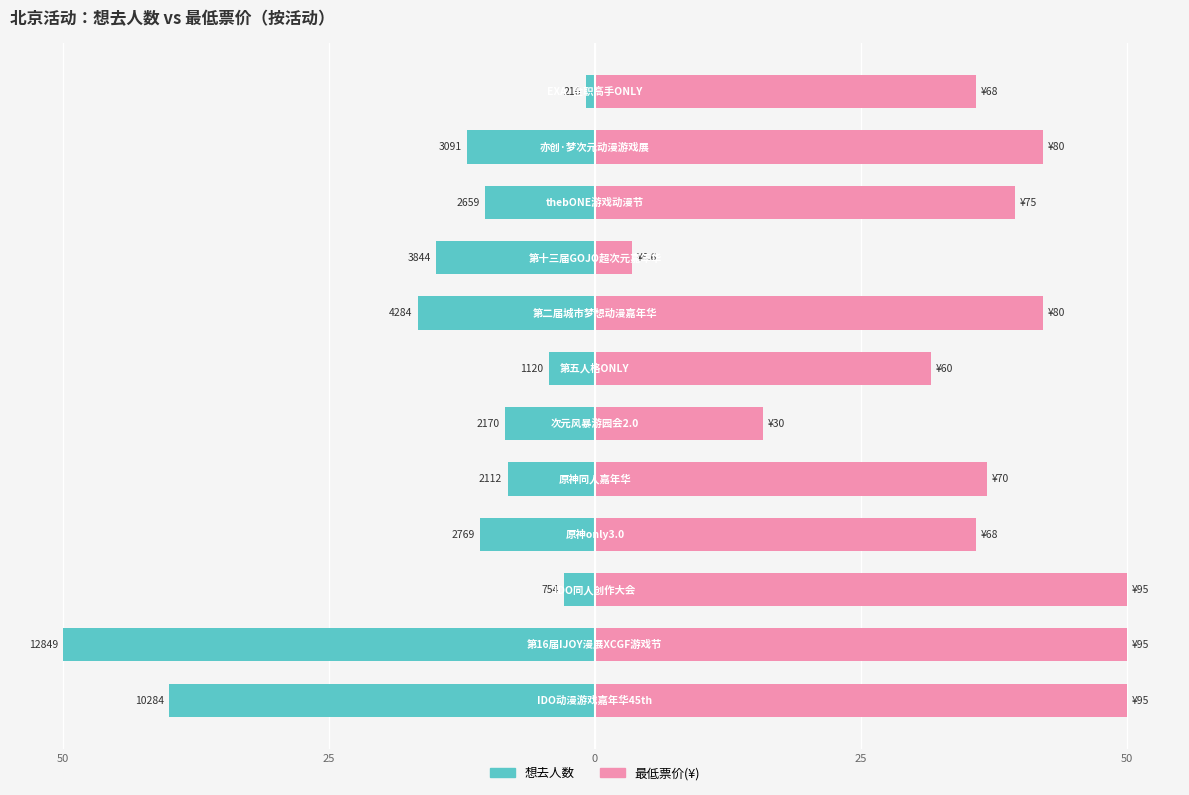

How many bars are there in each group?

2